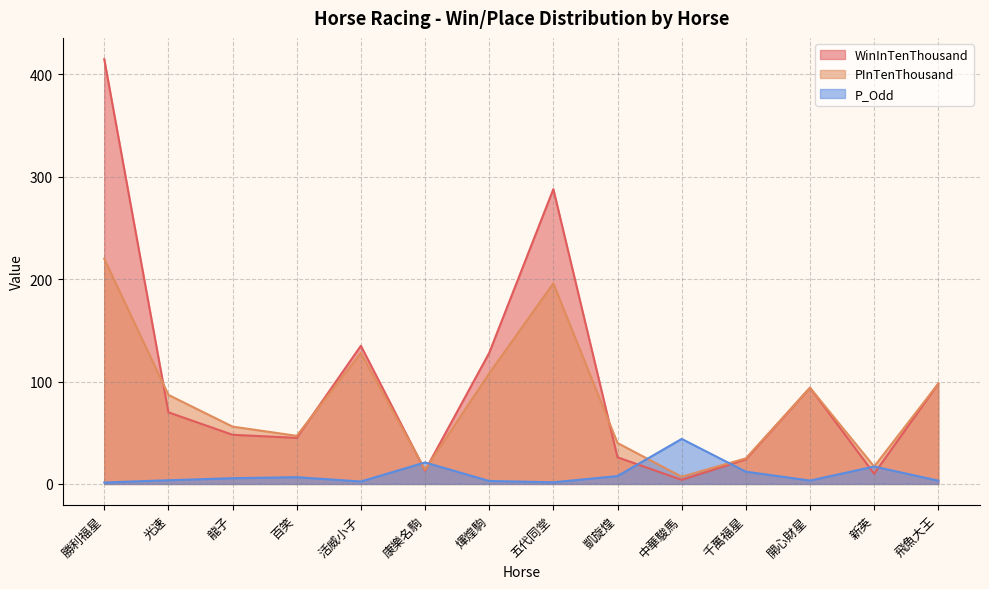

What is the maximum value shown in the chart?

415.0